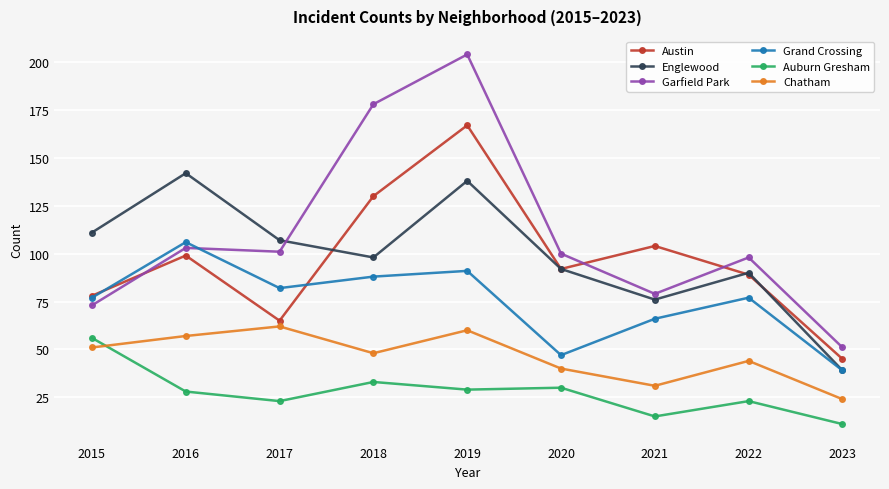

What is the maximum value shown in the chart?

204